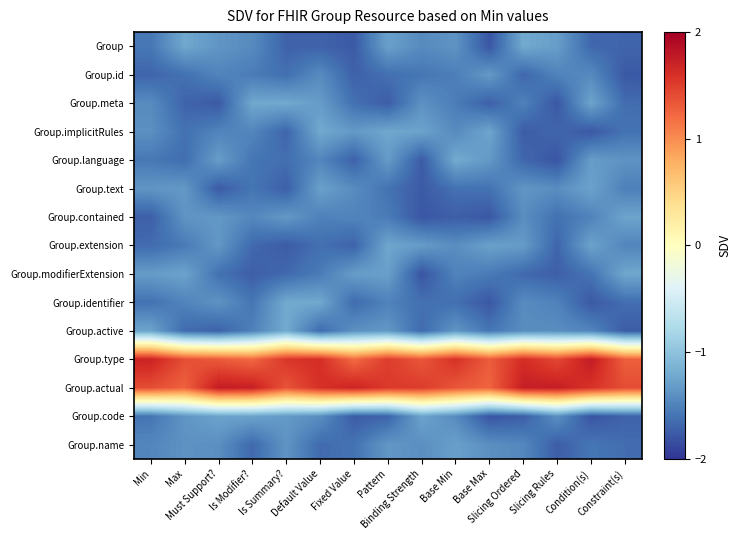

Between Pattern and Min, which is larger?

Pattern